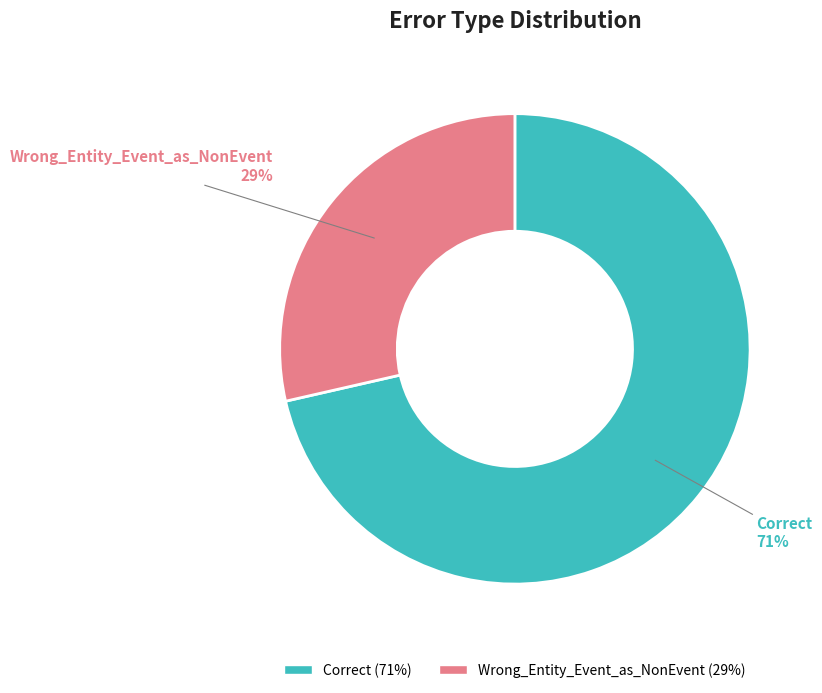

Between Correct and Wrong_Entity_Event_as_NonEvent, which is larger?

Correct